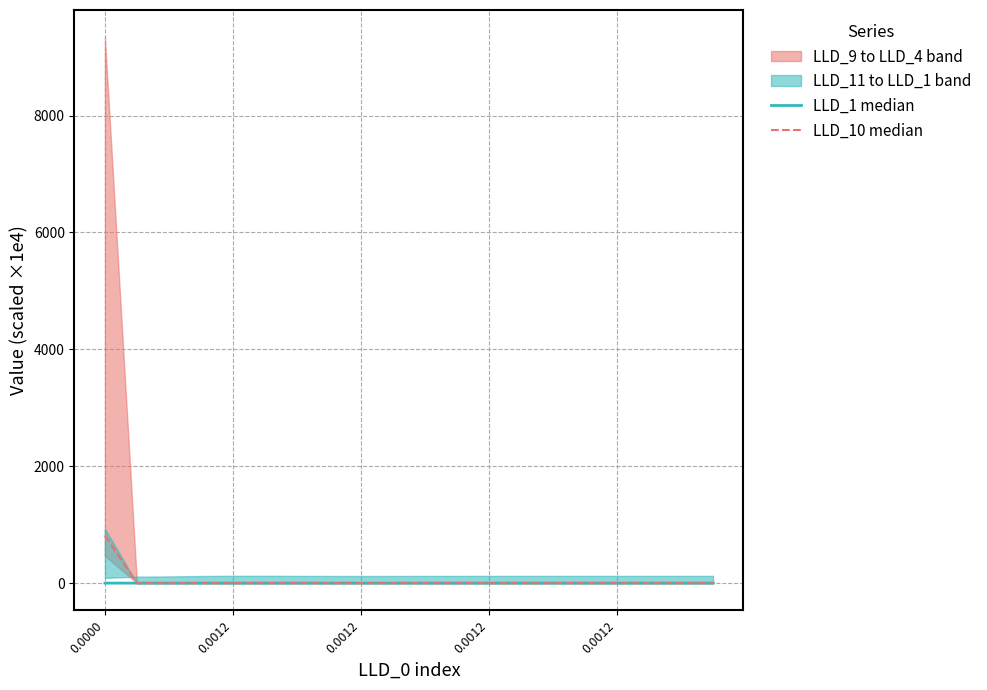

Reading left to right, extract all data points from this chart.

LLD_1 median: 0.1	0.0	0.0	0.0	0.0	0.0	0.0	0.0	0.0	0.0	0.0	0.0	0.0	0.0	0.0	0.0	0.0	0.0	0.0	0.0
LLD_10 median: 814.5	0.0	0.0	0.0	0.0	0.0	0.0	0.0	0.0	0.0	0.0	0.0	0.0	0.0	0.0	0.0	0.0	0.0	0.0	0.0